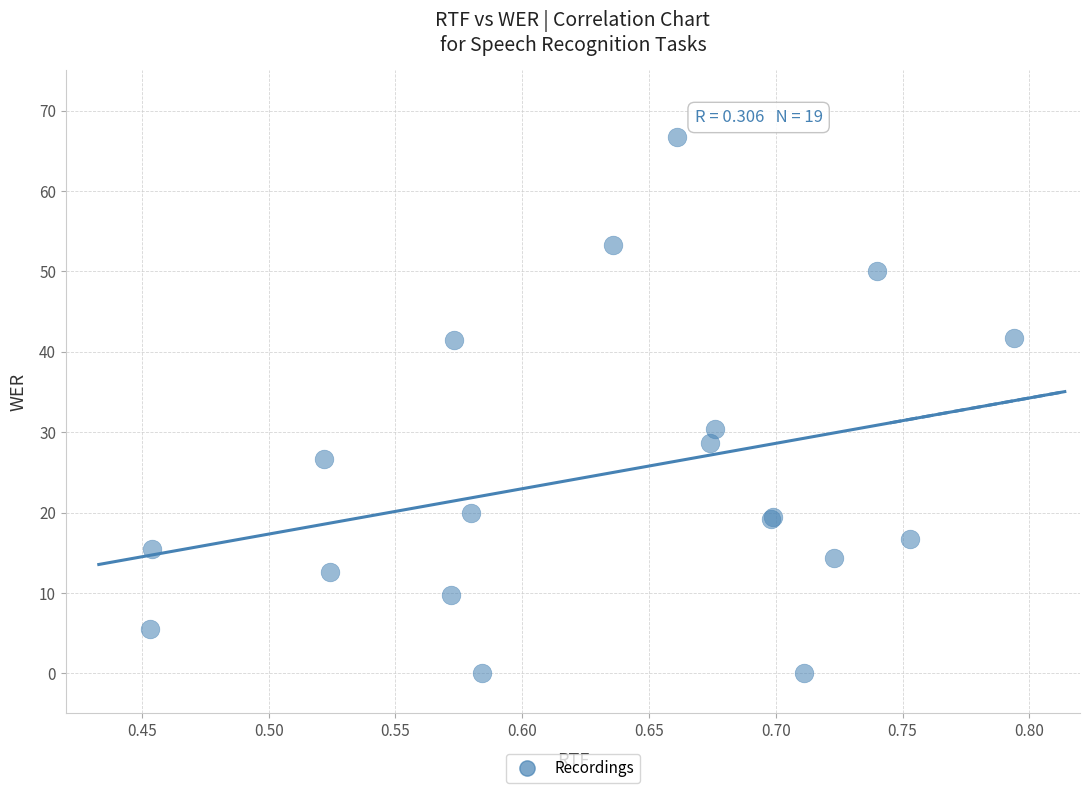

What Y value in the scatter plot is closest to 33?

30.4